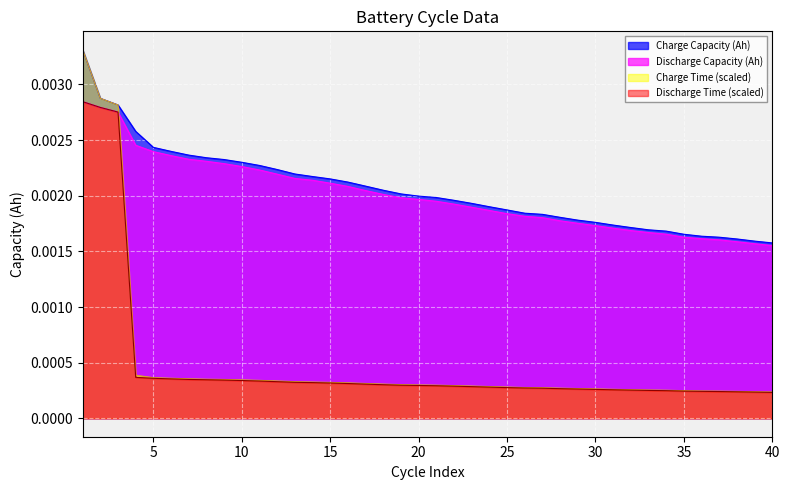

At which category is the sum across all series the highest?

1